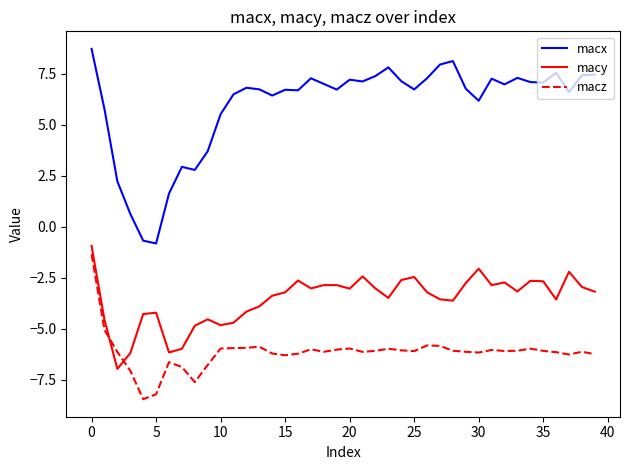

What is the sum of all macy values?

-142.6